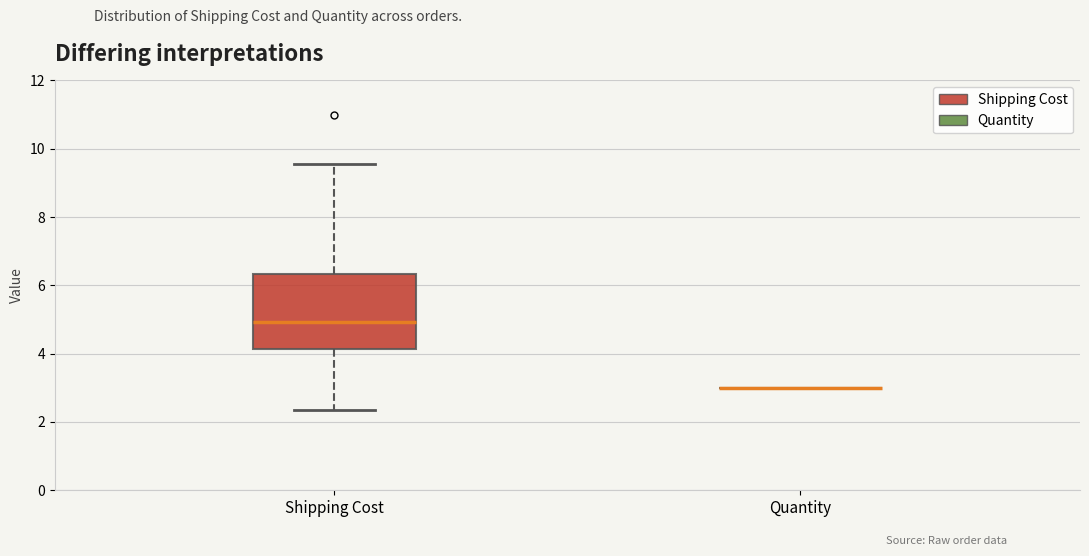

Reading left to right, transcribe this box plot: for each box, give where its median line is, the range the box spans, and where its two whiskers end, as read against the y-axis. The values are not printed on the chart, so give them approximately, as read against the axis.

Shipping Cost: median 5.0, box 4.2 to 6.4, whiskers 2.4 to 9.6
Quantity: box collapsed to a line at 3.0, whiskers 3.0 to 3.0